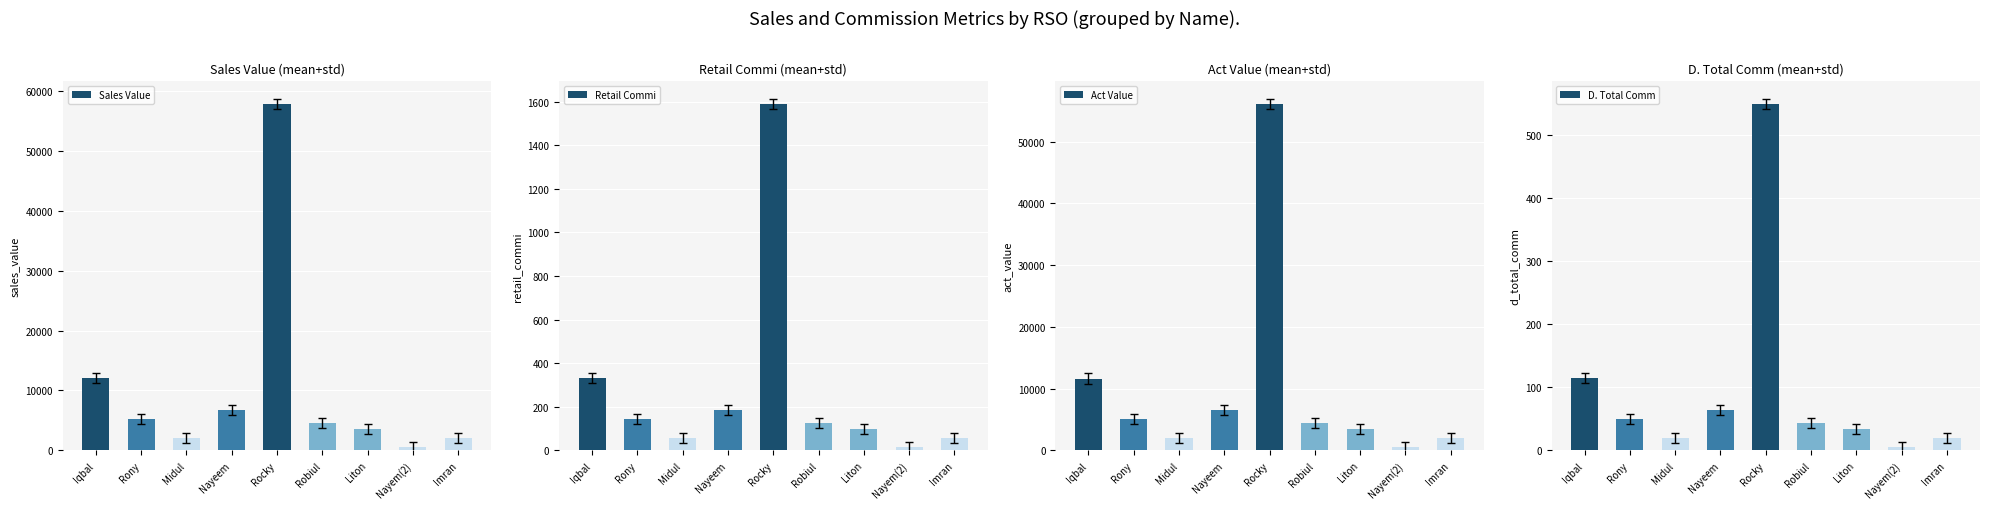

What is the sum of all D. Total Comm values?

899.8